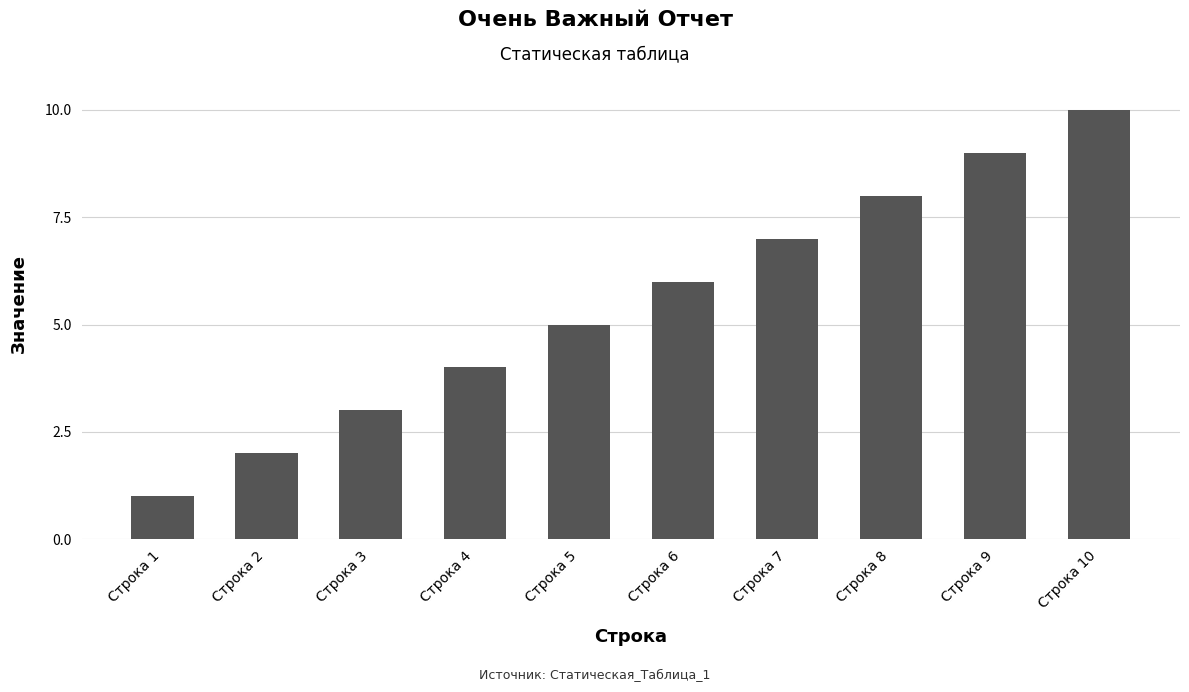

List the labels in order of value, smallest first.

Строка 1, Строка 2, Строка 3, Строка 4, Строка 5, Строка 6, Строка 7, Строка 8, Строка 9, Строка 10